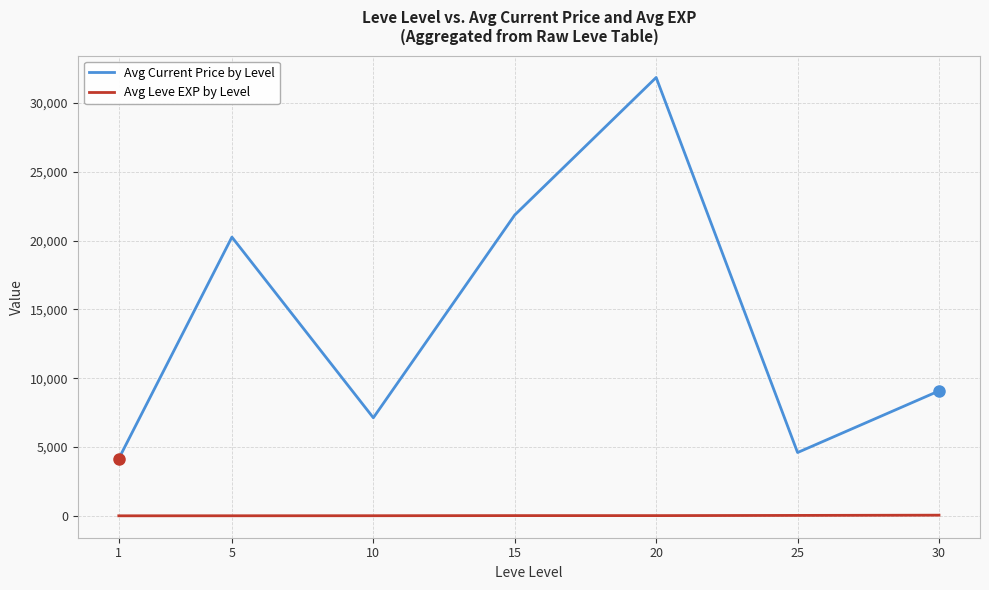

What is the approximate value of Avg Current Price by Level at 10?

7126.2